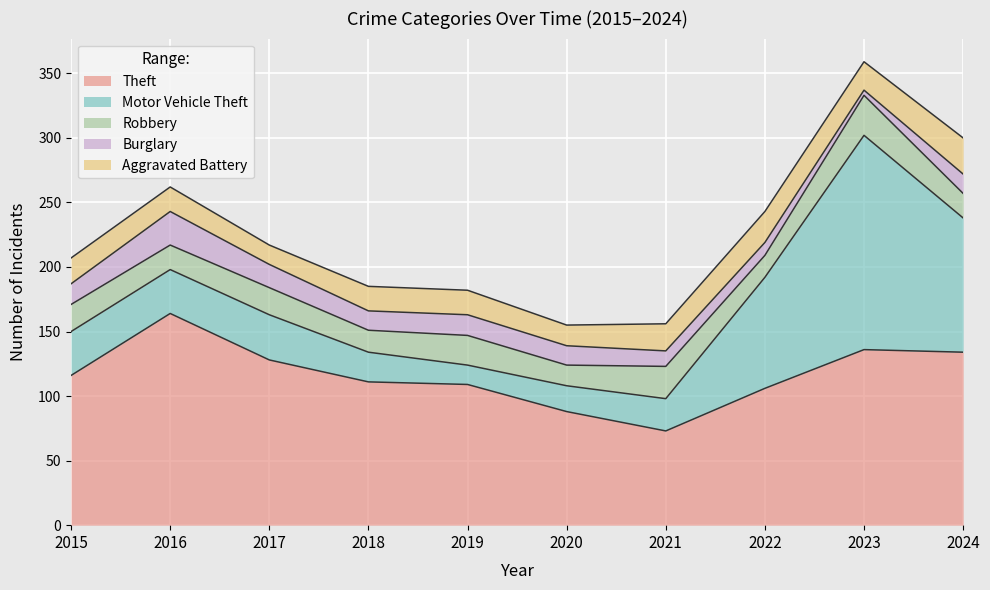

Count the number of categories in the chart.

10